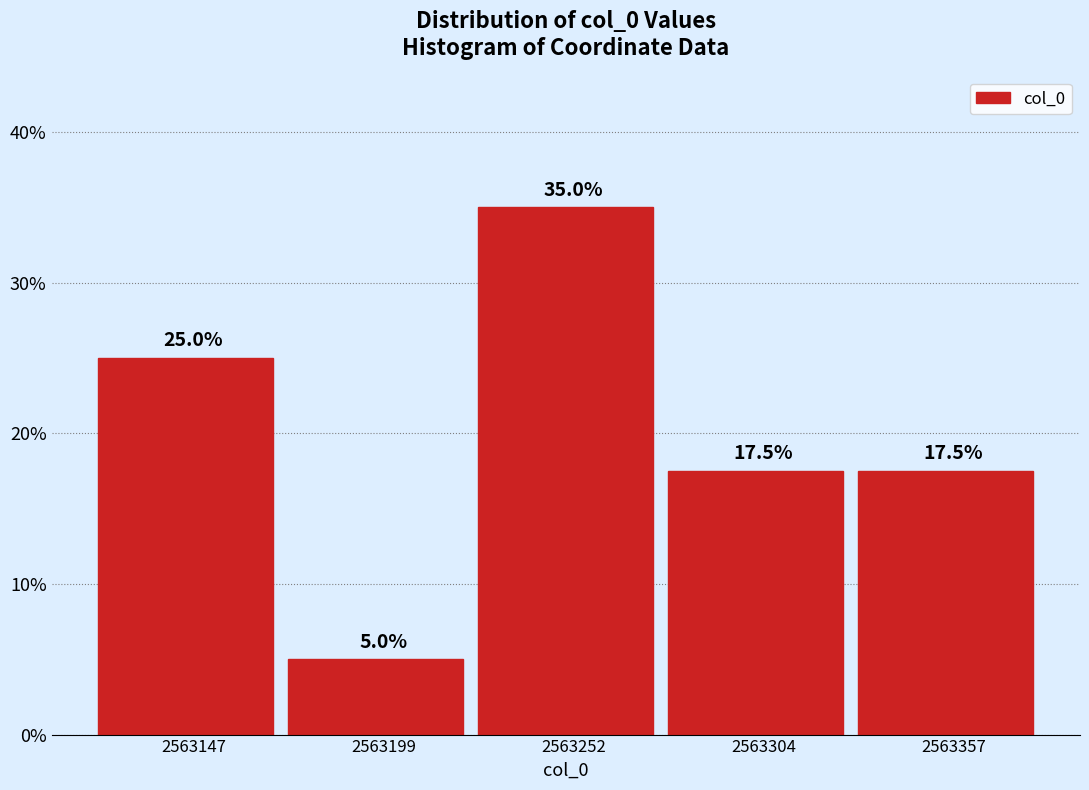

How tall is the bar that spans 2563230 to 2563280 on the x-axis? The bar edges are not printed on the chart, so give them approximately, as read against the axis.

35.0